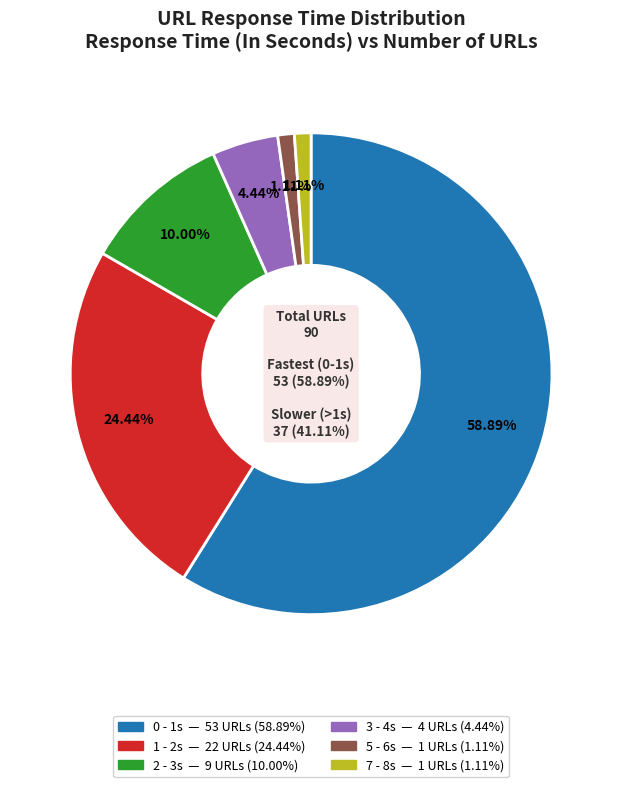

How many slices are in this pie chart?

6